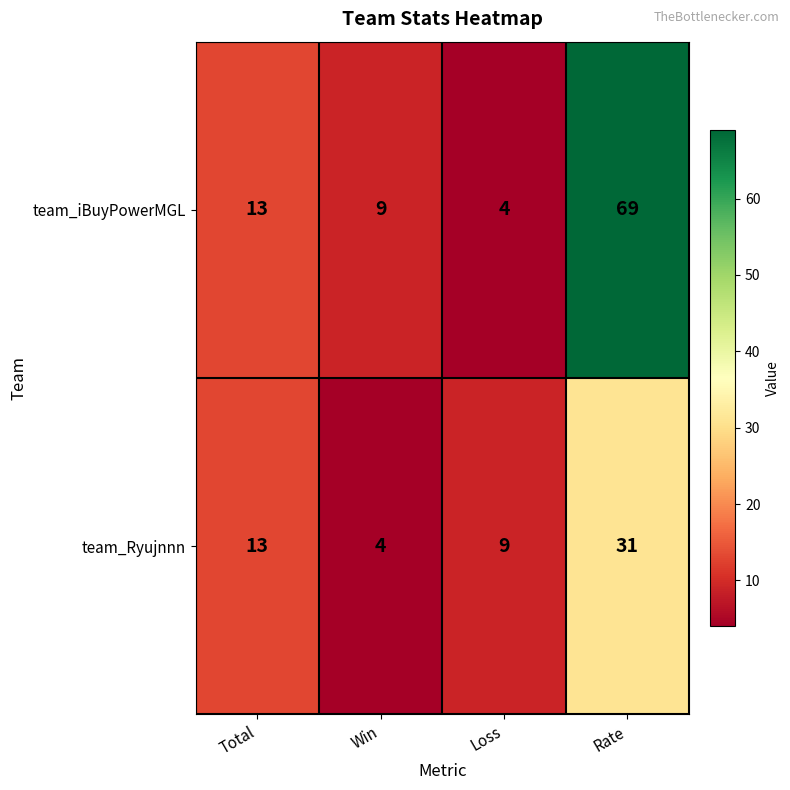

Is it true that team_Ryujnnn equals 9 at Rate?

False